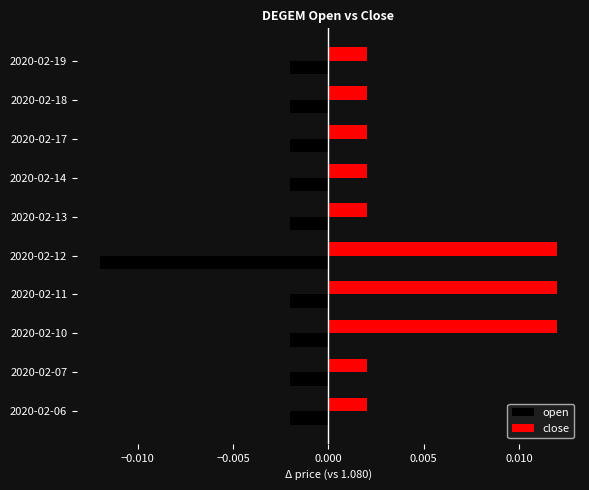

At which category does the chart reach its minimum across all series?

2020-02-12